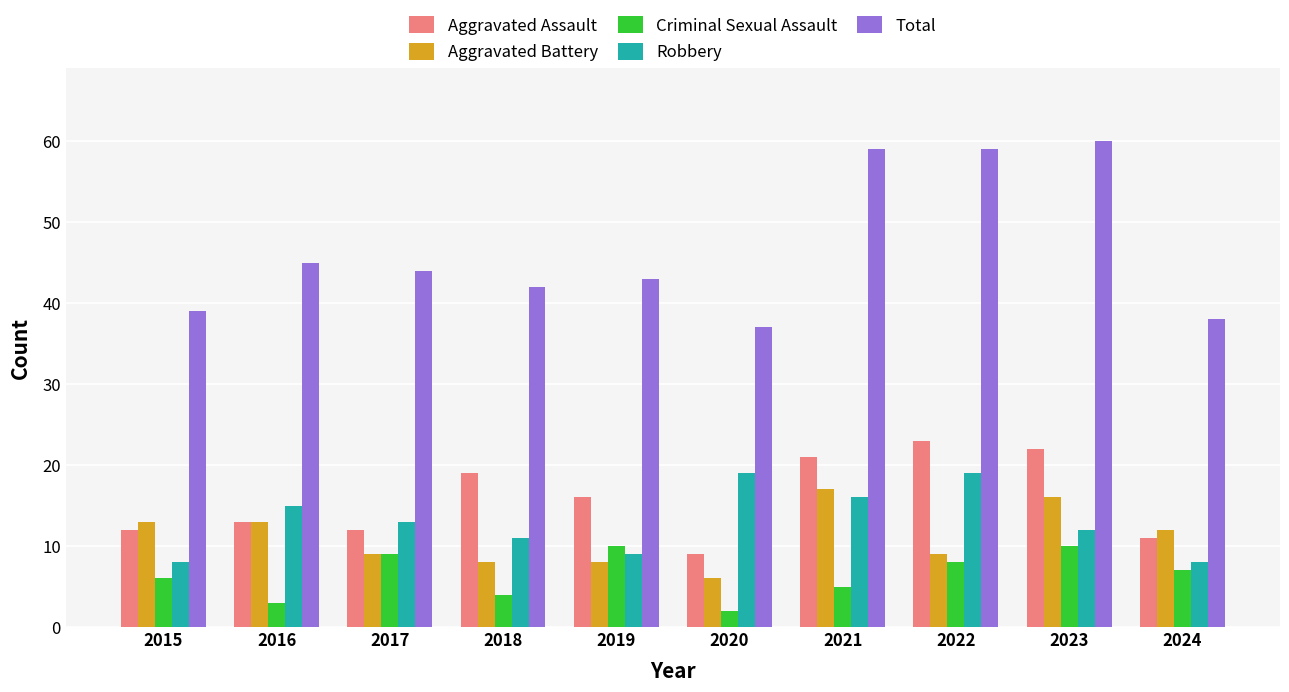

Reading right to left, list all the values displayed in this chart.

Aggravated Assault: 2024=11	2023=22	2022=23	2021=21	2020=9	2019=16	2018=19	2017=12	2016=13	2015=12
Aggravated Battery: 2024=12	2023=16	2022=9	2021=17	2020=6	2019=8	2018=8	2017=9	2016=13	2015=13
Criminal Sexual Assault: 2024=7	2023=10	2022=8	2021=5	2020=2	2019=10	2018=4	2017=9	2016=3	2015=6
Robbery: 2024=8	2023=12	2022=19	2021=16	2020=19	2019=9	2018=11	2017=13	2016=15	2015=8
Total: 2024=38	2023=60	2022=59	2021=59	2020=37	2019=43	2018=42	2017=44	2016=45	2015=39